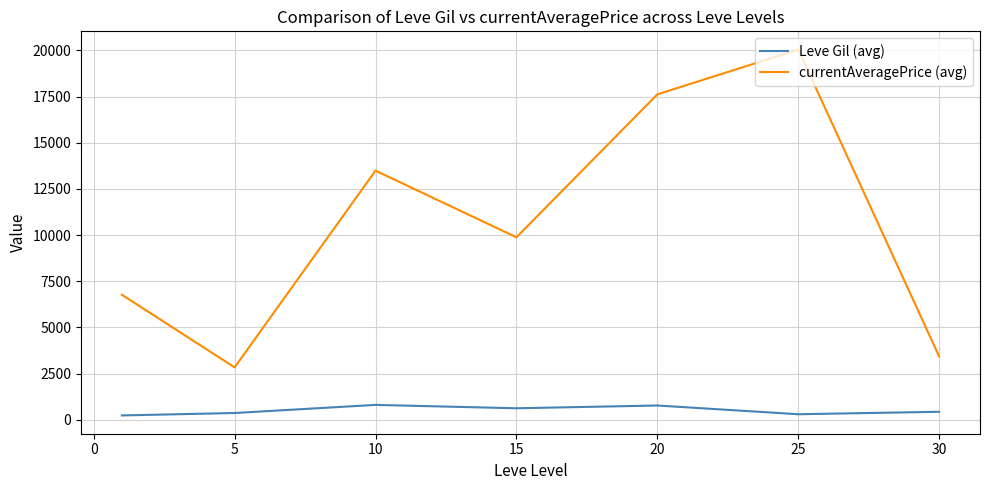

Which series has the widest spread of values?

currentAveragePrice (avg)